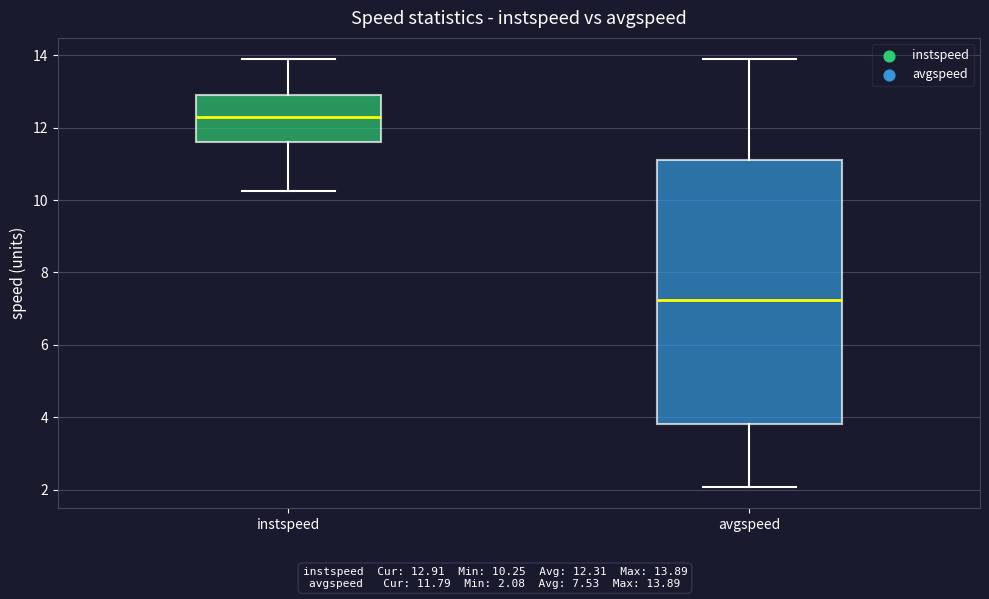

Where is the lower edge of the box for instspeed on the y-axis? The values are not printed on the chart, so give them approximately, as read against the axis.

11.6